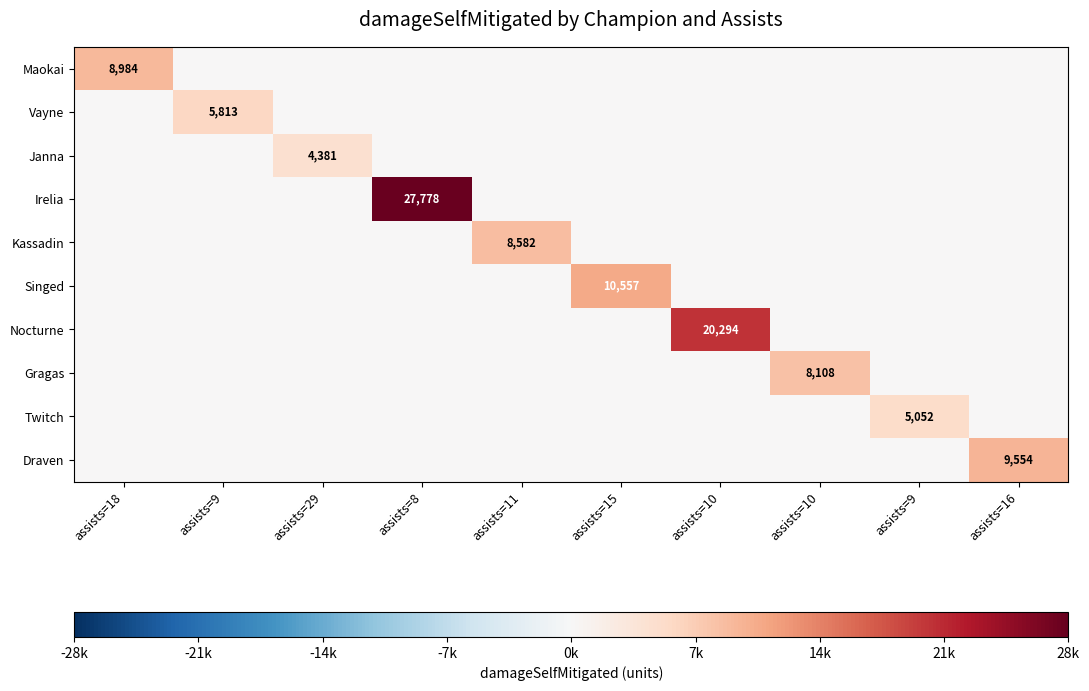

The value of Nocturne at assists=10 is 20294. True or false?

True